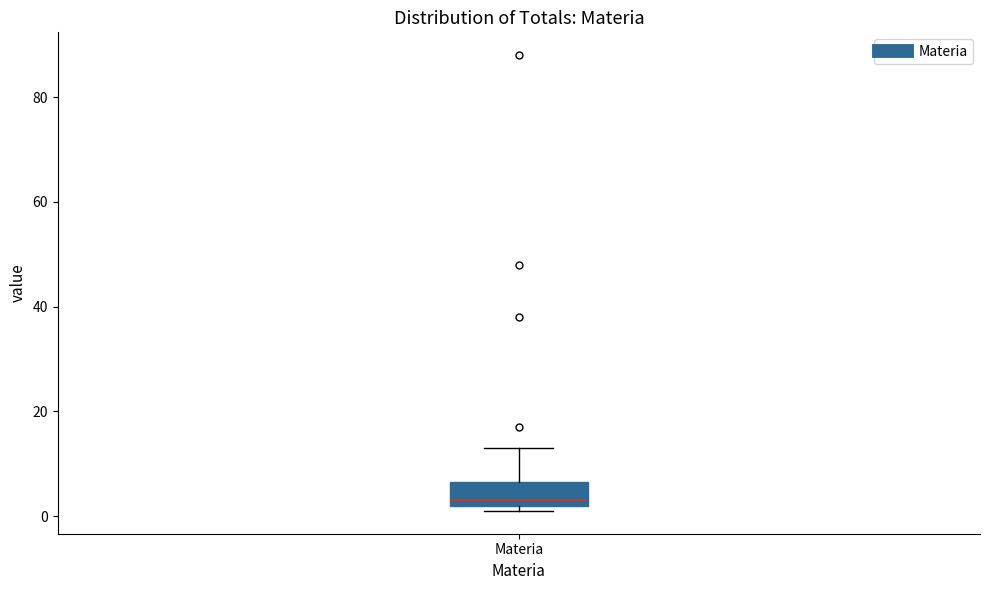

Read this box plot against the y-axis: the position of the median line, the range covered by the box, and the ends of both whiskers. The values are not printed on the chart, so give them approximately, as read against the axis.

median 4, box 2 to 6, whiskers 2 (just below the box's lower edge) to 14